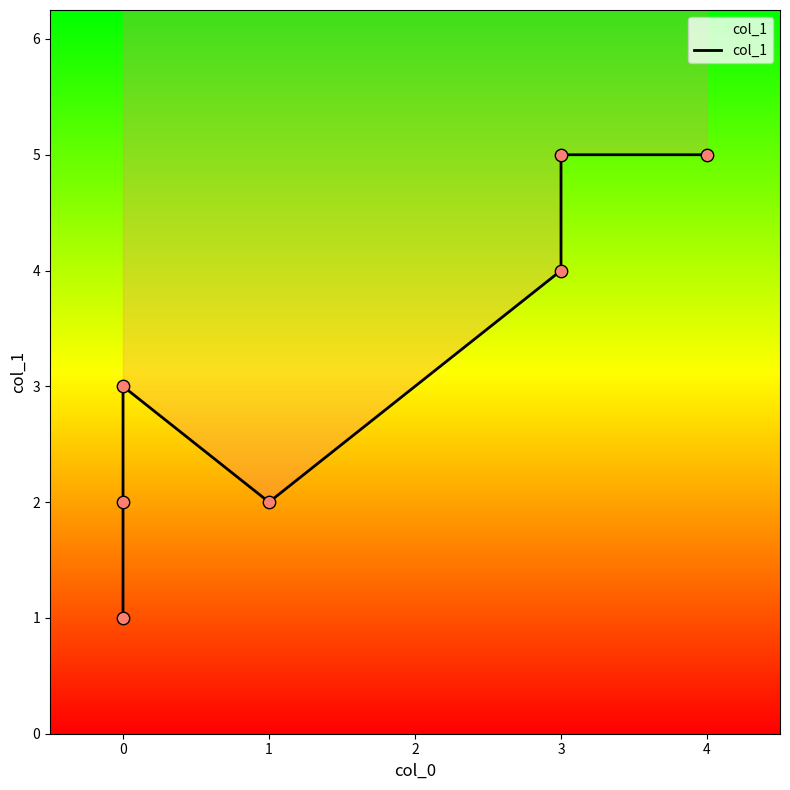

Approximately how many times larger is the value at 4 compared to 1?

2.5